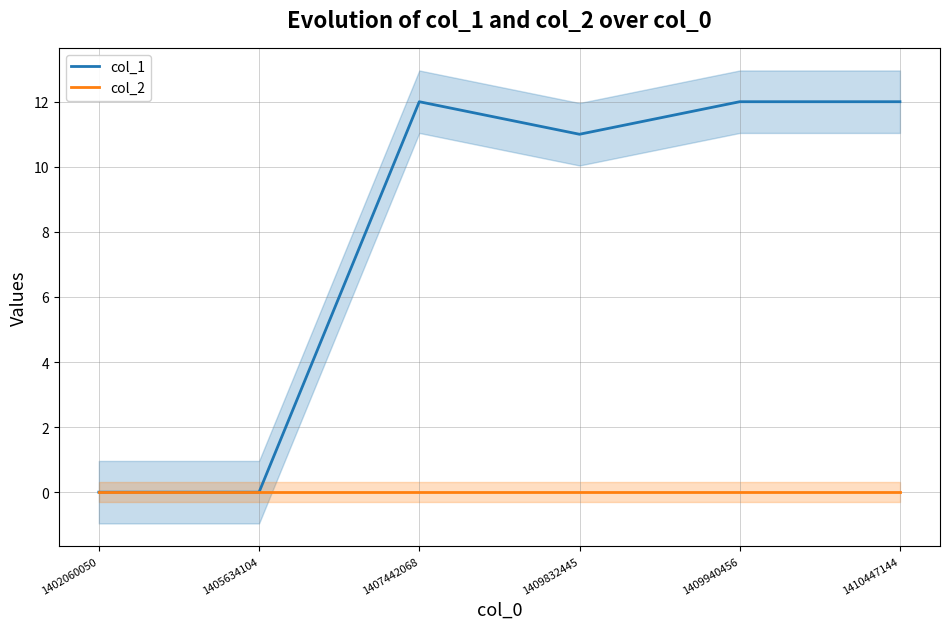

Which label corresponds to the smallest value in the chart?

1402060050